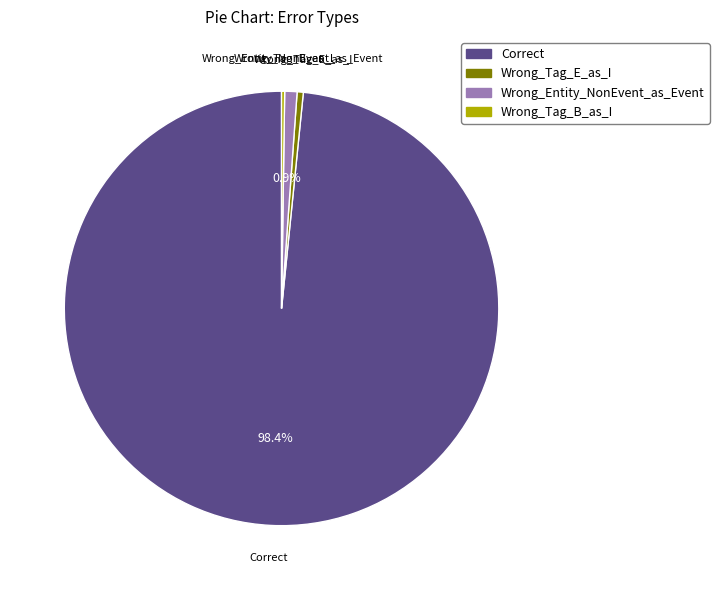

Is the sum of Wrong_Entity_NonEvent_as_Event and Wrong_Tag_E_as_I greater than half?

No